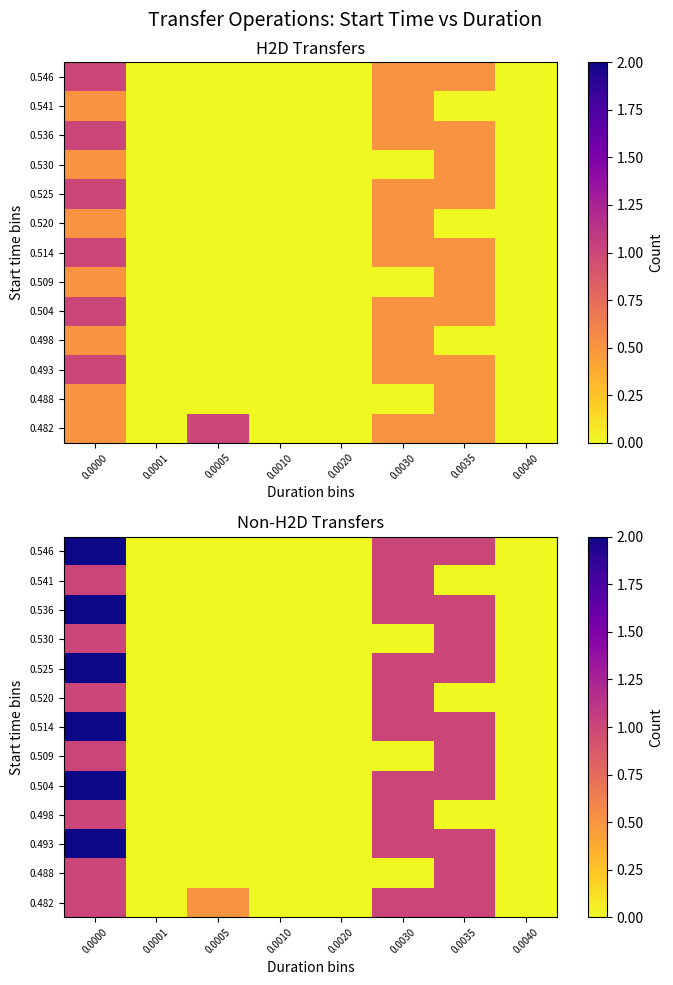

At 0.0001, list the series in order from smallest to largest.

0.482, 0.488, 0.493, 0.498, 0.504, 0.509, 0.514, 0.520, 0.525, 0.530, 0.536, 0.541, 0.546